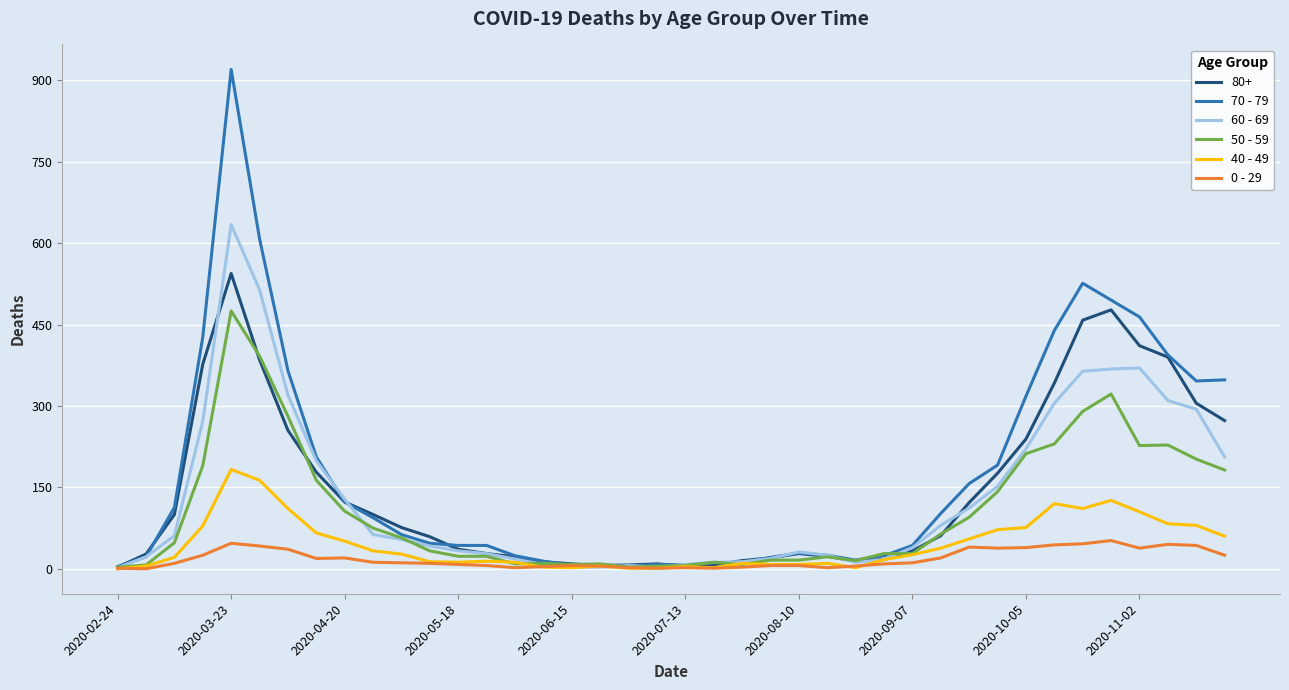

List the series in order of their peak value, lowest first.

0 - 29, 40 - 49, 50 - 59, 80+, 60 - 69, 70 - 79